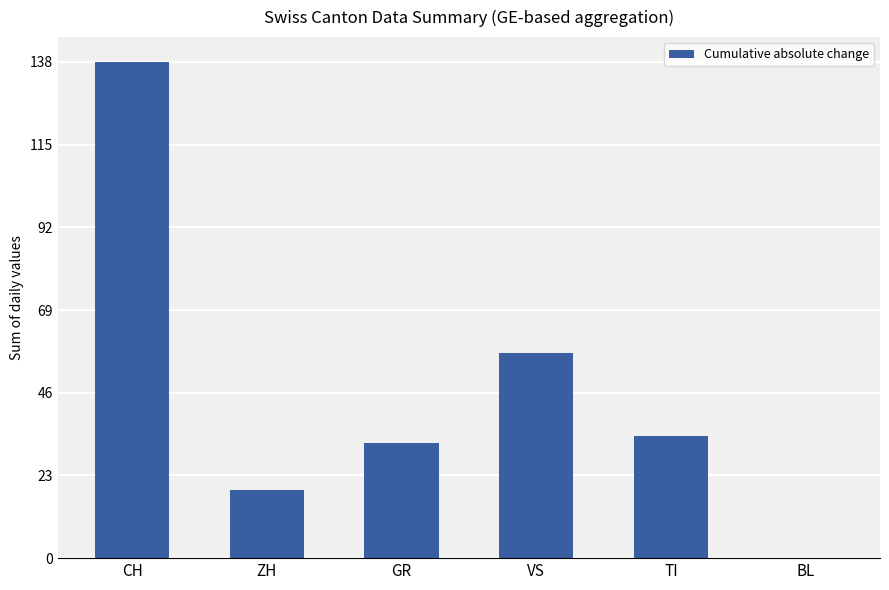

How many series are shown in this chart?

1